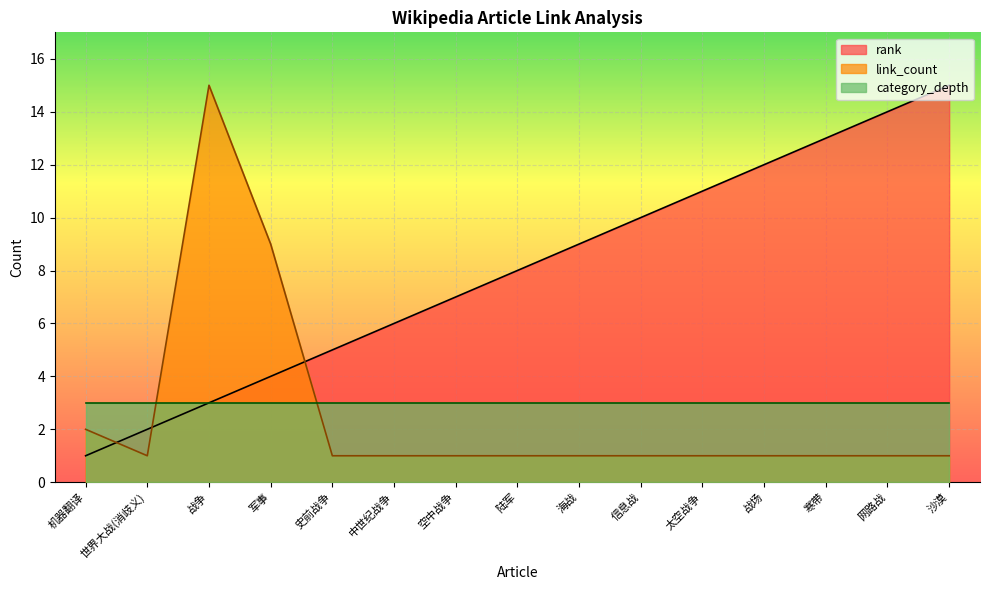

At which category is the sum across all series the highest?

战争